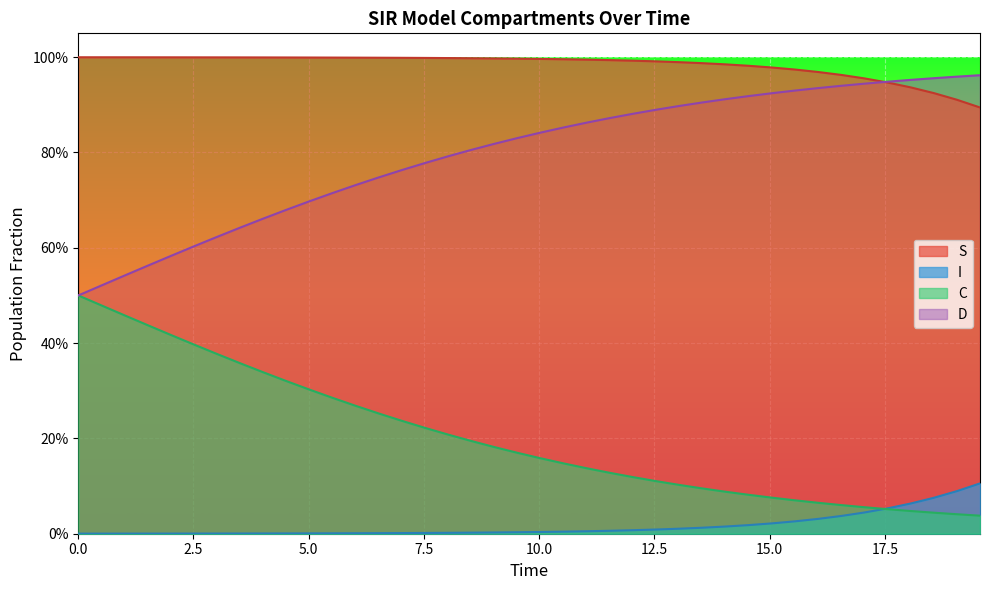

At how many categories does at least one series exceed 0?

40